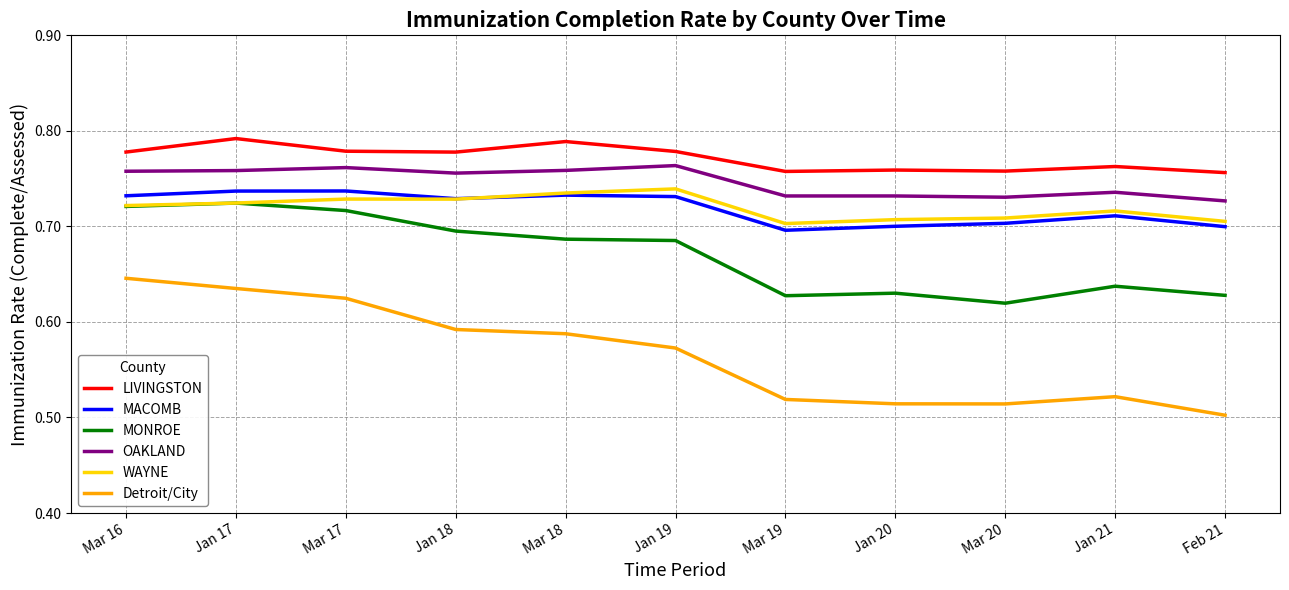

At how many categories does at least one series exceed 0?

11